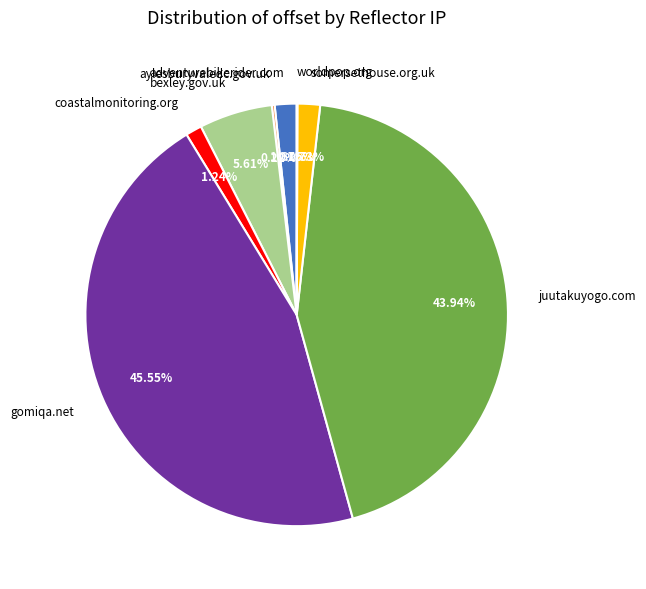

Which slice is the largest?

gomiqa.net